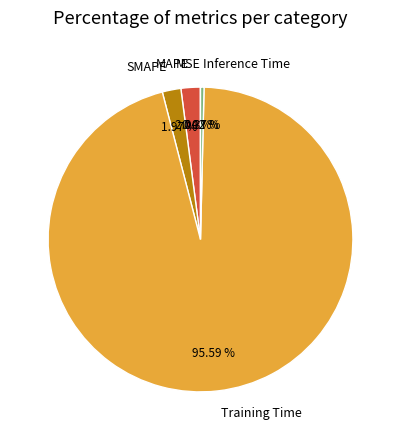

Combined, do Training Time and SMAPE account for over 50%?

Yes